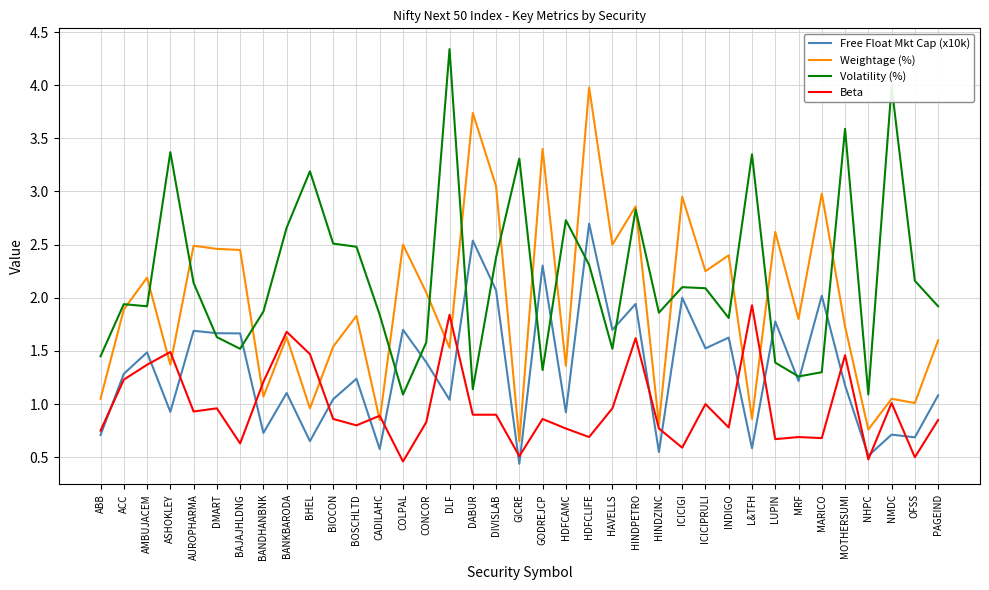

Which series changed the most between ABB and NMDC?

Volatility (%)